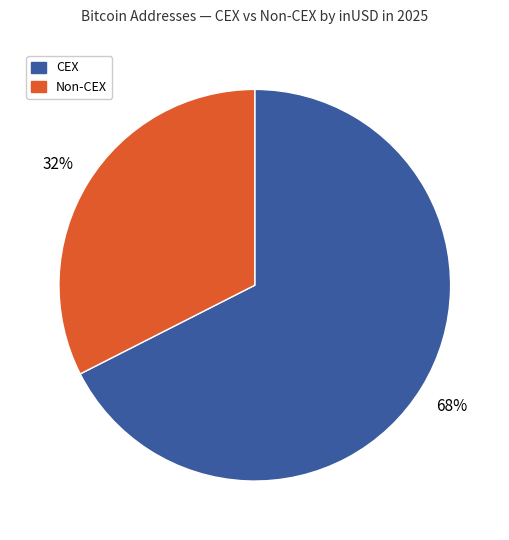

Does any single category account for the majority?

Yes